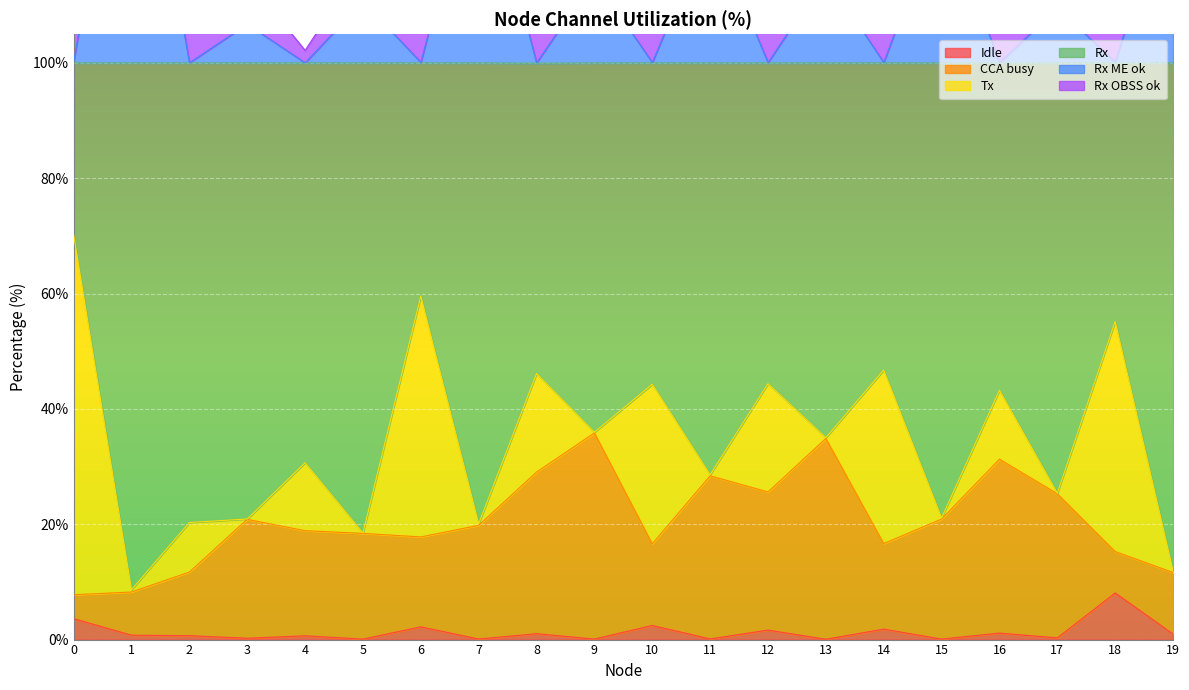

True or false: Rx ME ok and Idle intersect in this chart.

False